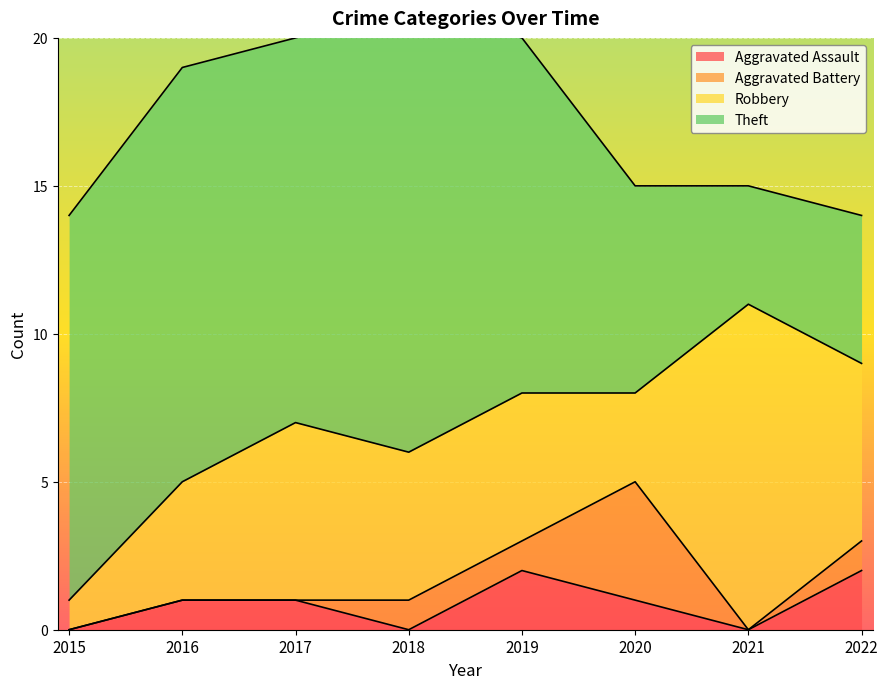

At which category does Theft reach its first local peak?

2016